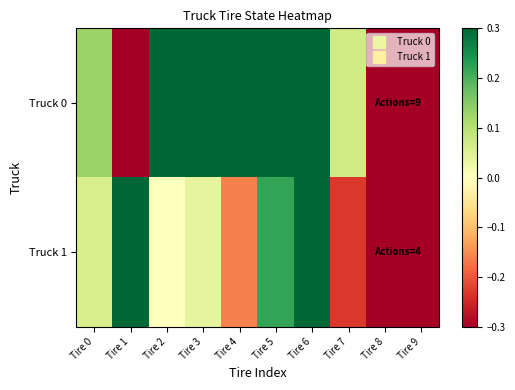

Which series has the largest total across all categories?

Truck 0